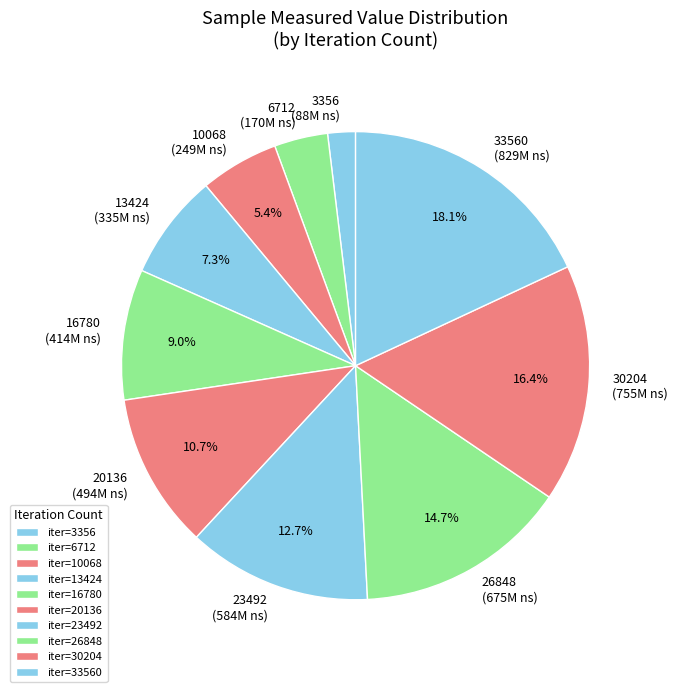

What percentage is NOT represented by 16780 (414M ns)?

91.0%